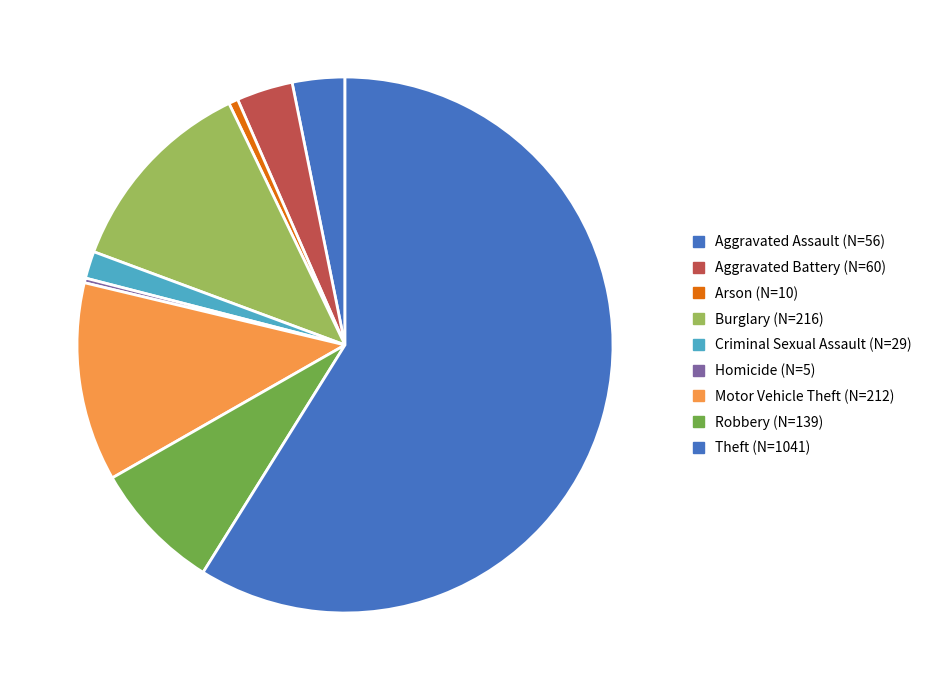

Combined, what portion of the pie is Criminal Sexual Assault and Robbery?

9.5%